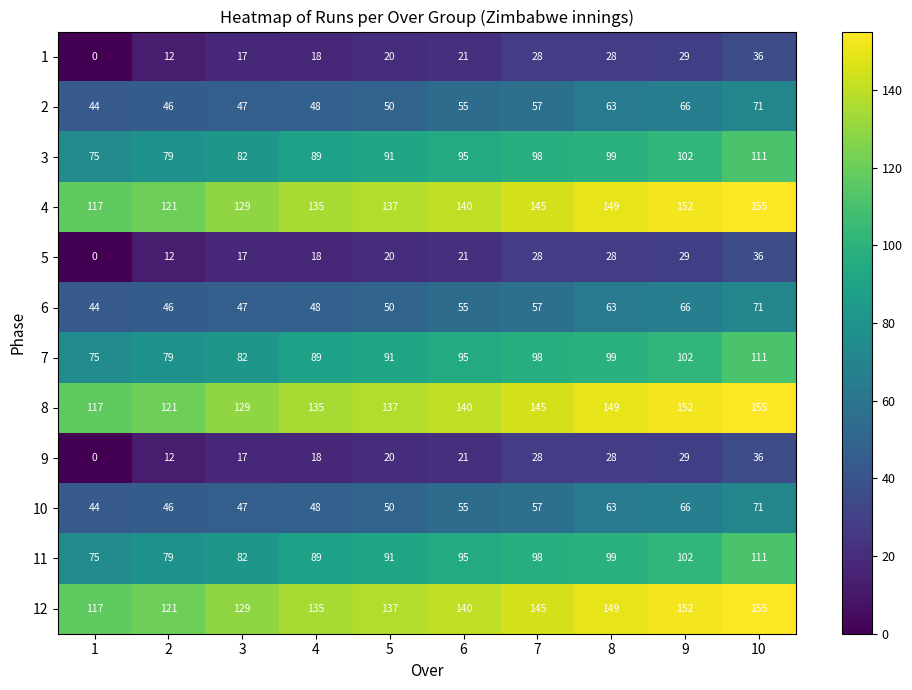

What is the greatest value displayed?

155